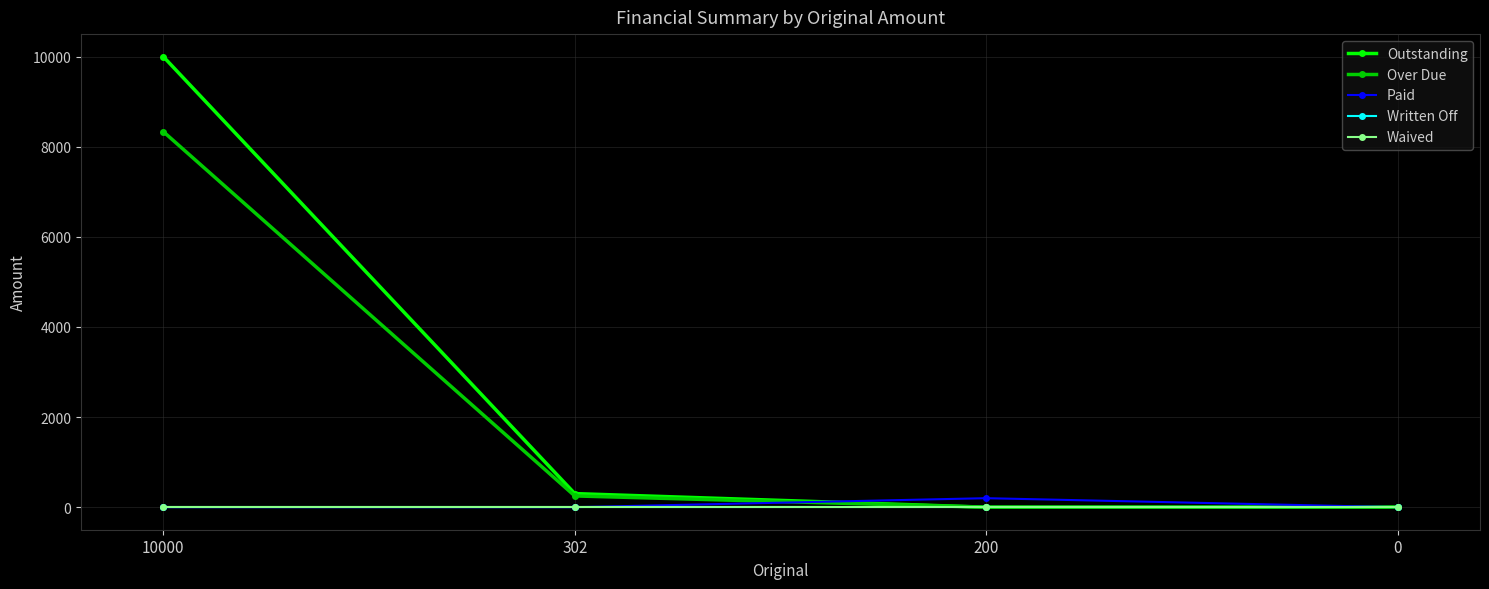

Is it true that Waived equals 0 at 0?

True